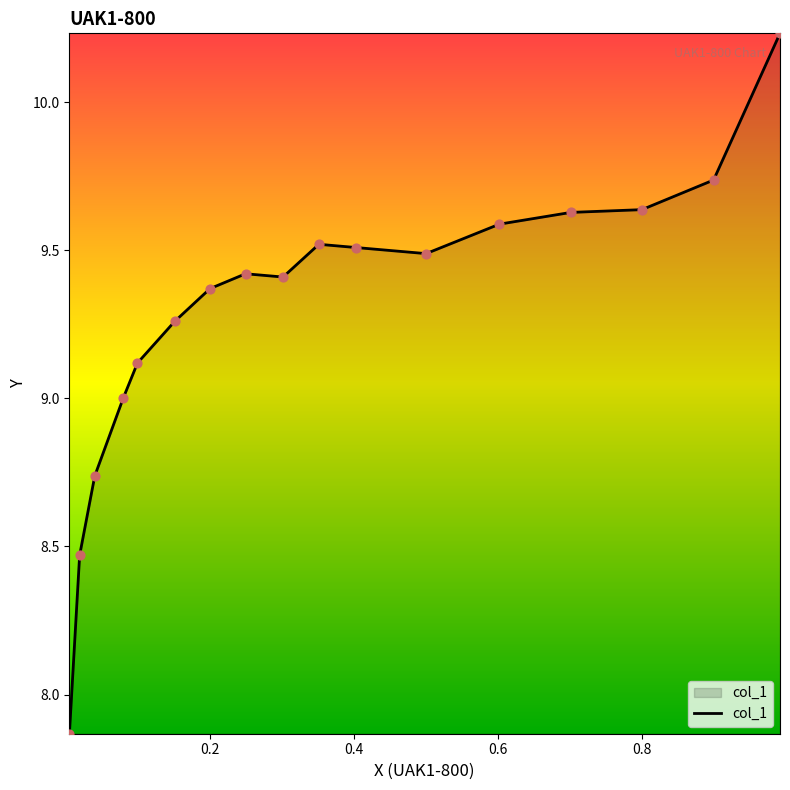

What is the difference between the maximum and minimum values?

2.4